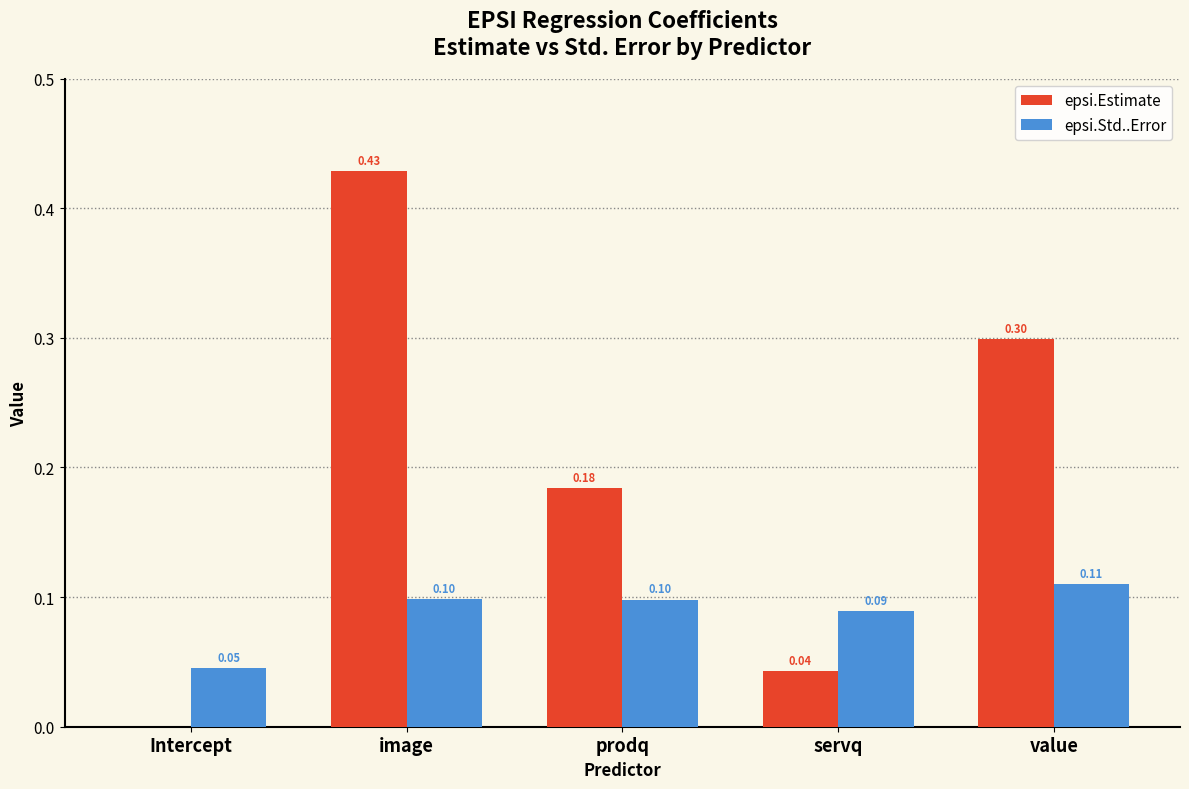

What is the average value of the epsi.Std..Error series?

0.1